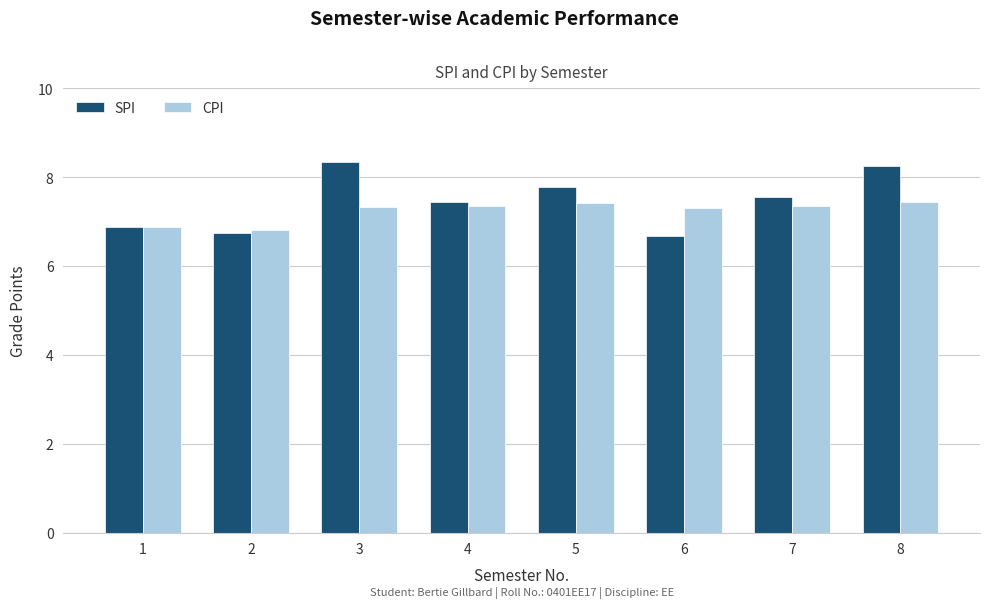

What is the minimum value for SPI?

6.7